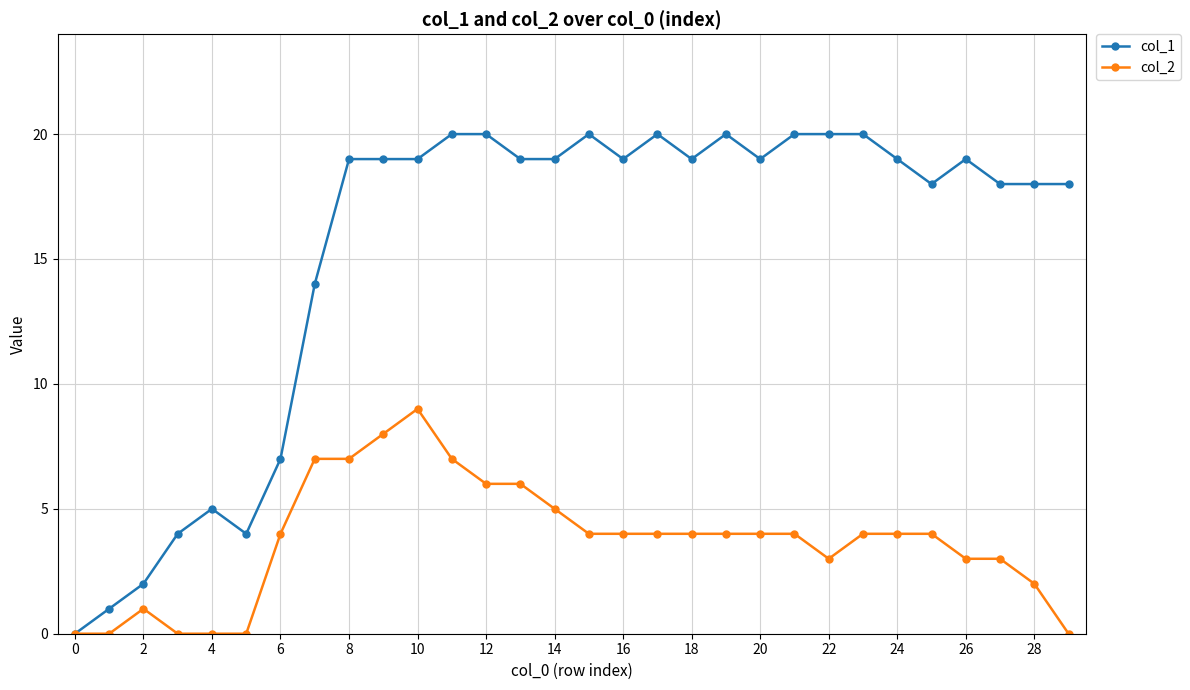

Which series has the widest spread of values?

col_1